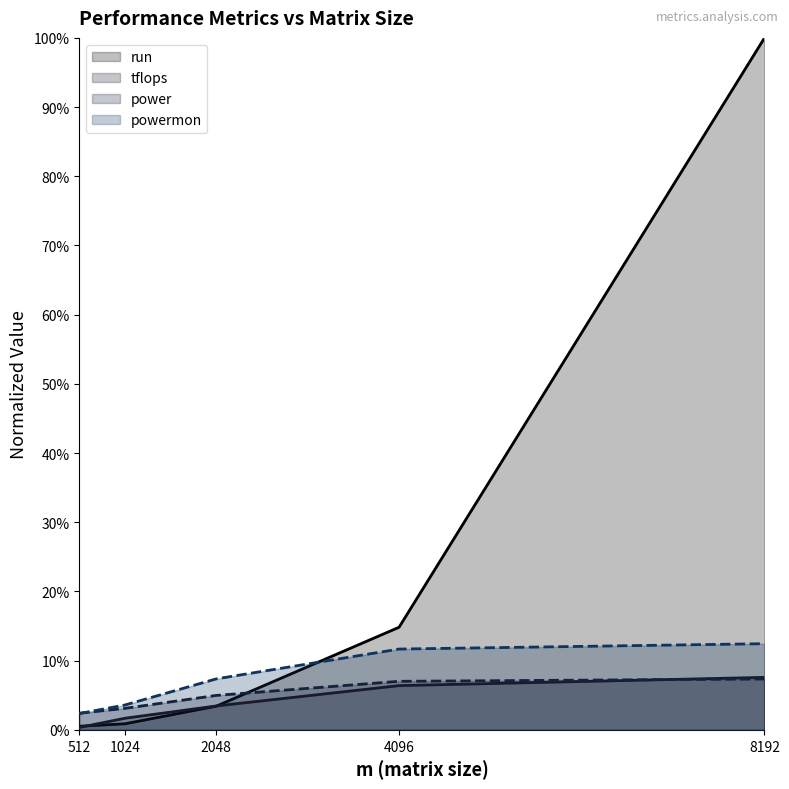

What is the average value of the powermon series?

0.1